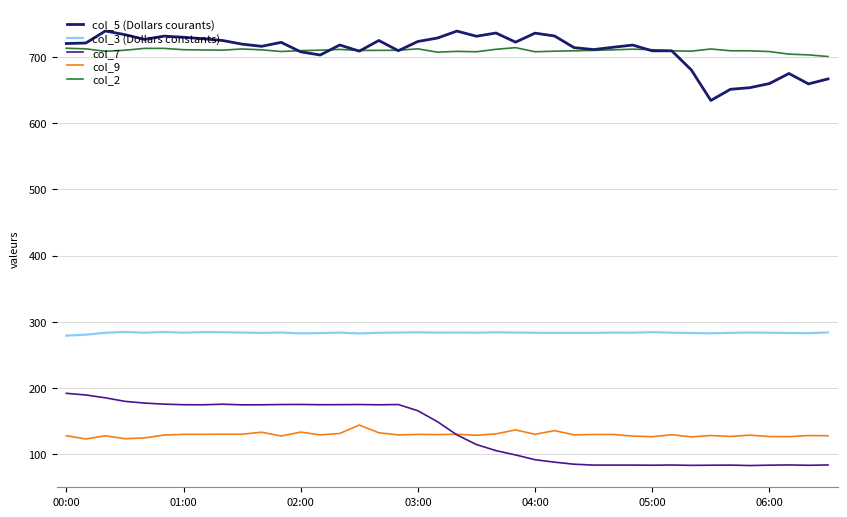

True or false: col_5 (Dollars courants) and col_3 (Dollars constants) cross at least once.

False